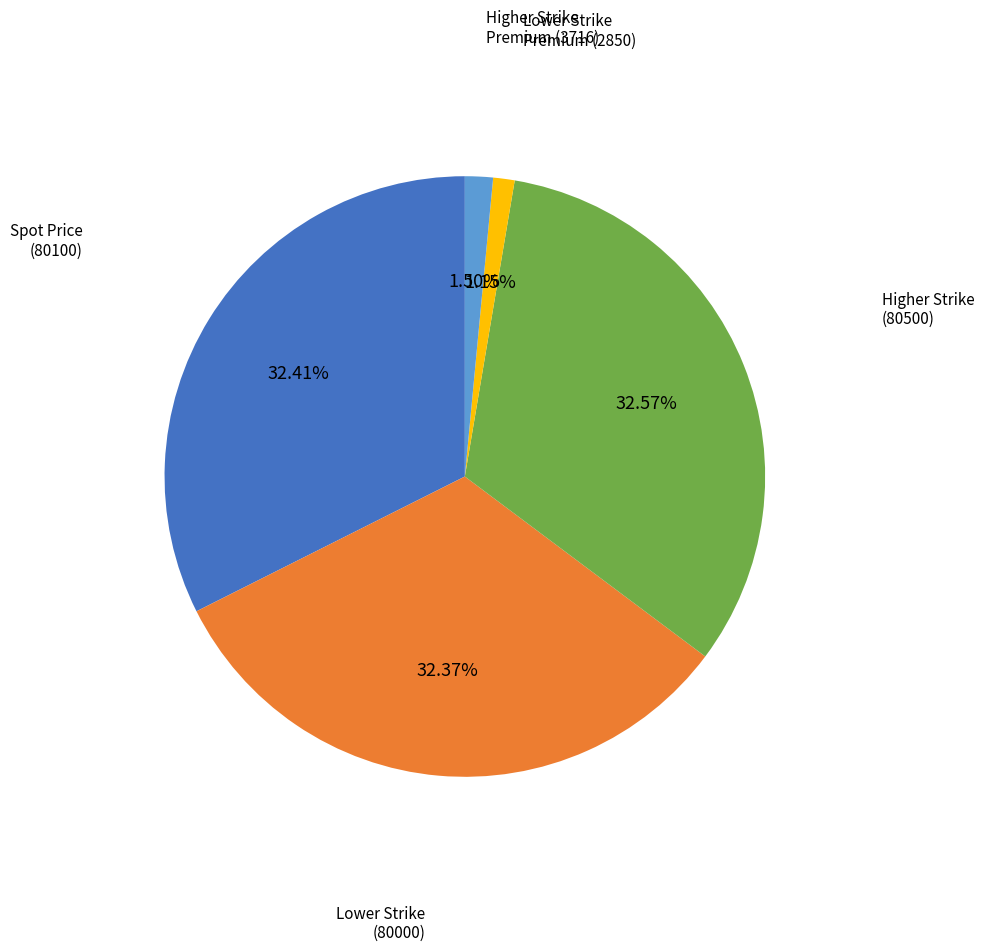

Is there a majority slice in this chart?

No